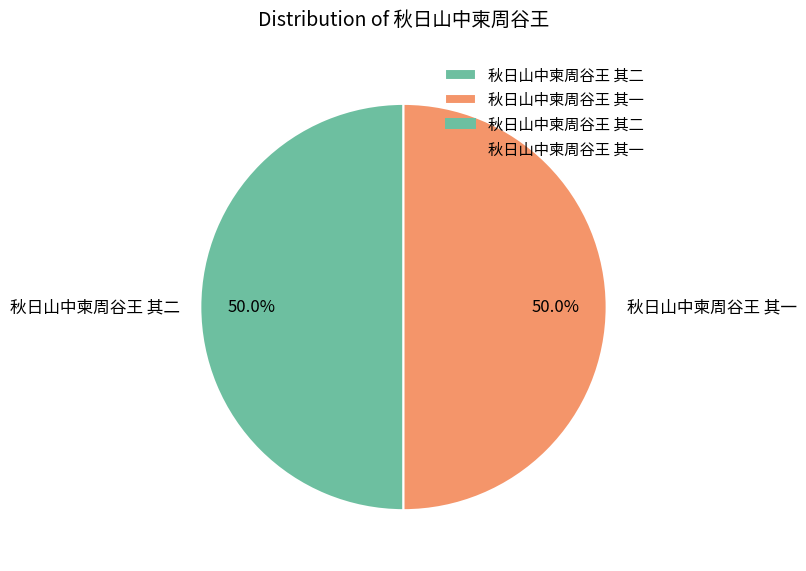

Approximately how many times larger is the value at 秋日山中柬周谷王 其二 compared to 秋日山中柬周谷王 其一?

1.0